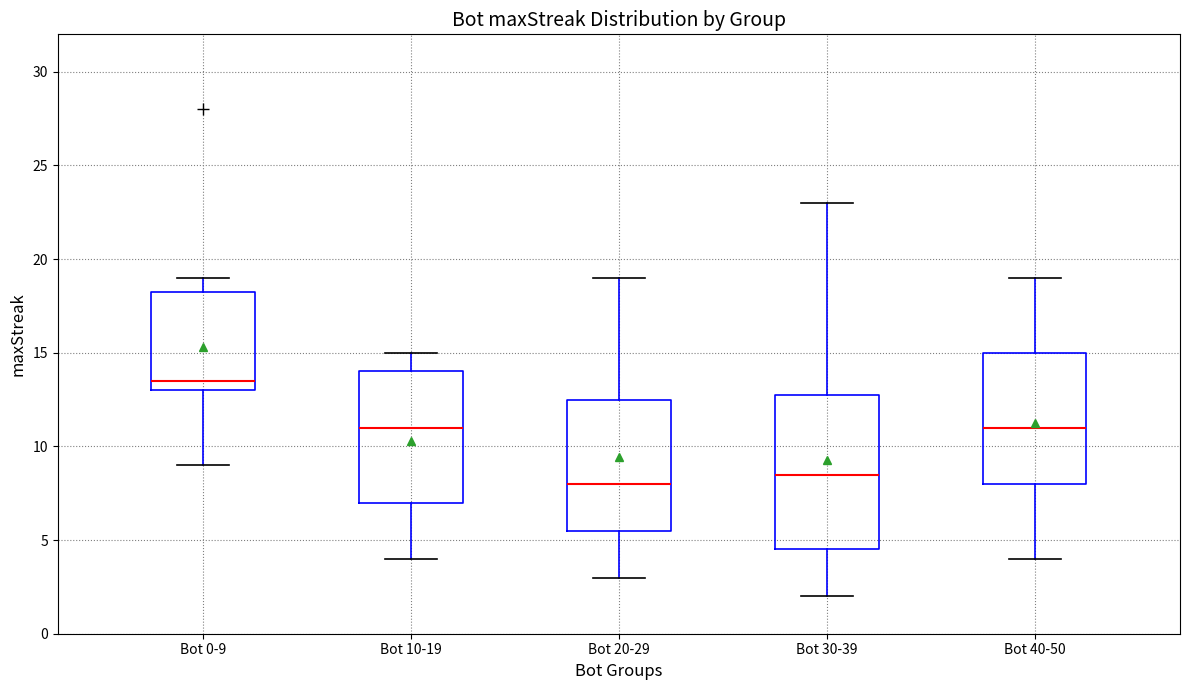

Where does the lower whisker of the box for Bot 30-39 end on the y-axis? The values are not printed on the chart, so give them approximately, as read against the axis.

2.0